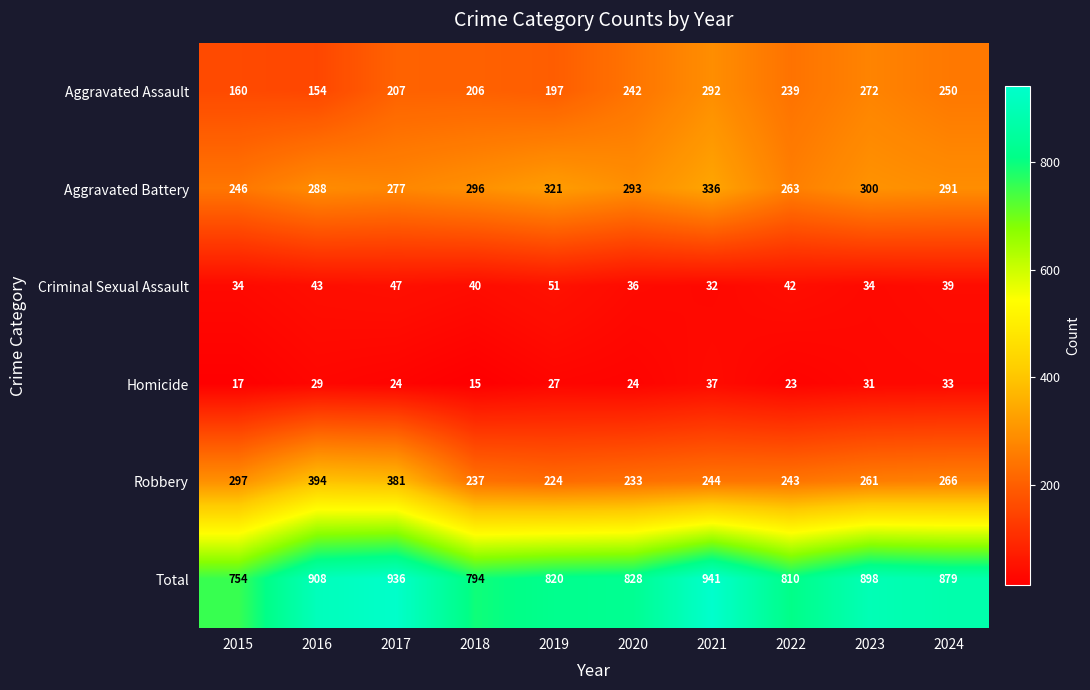

Count the number of categories in the chart.

10